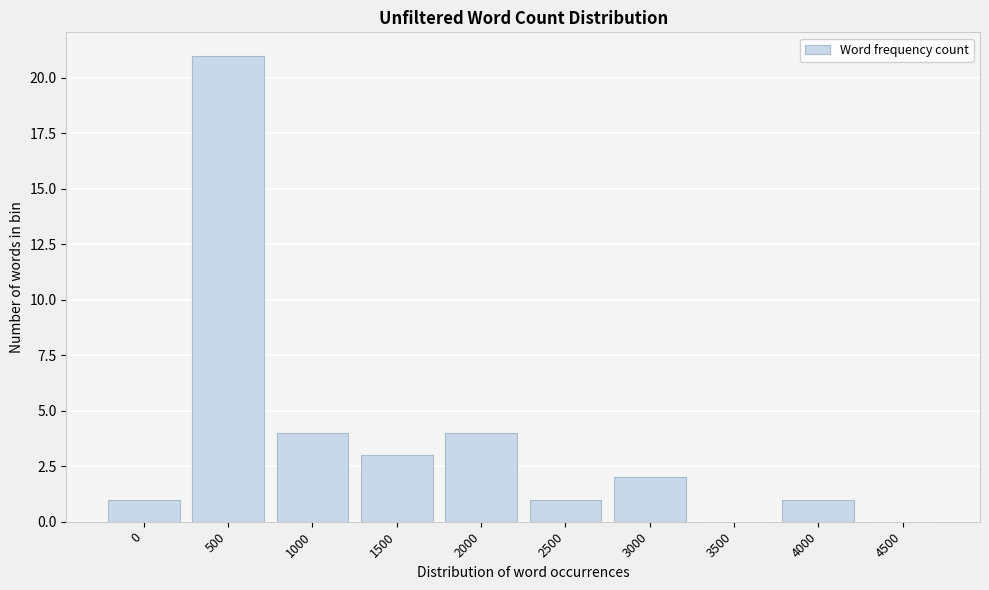

Reading left to right, list all the values displayed in this chart.

0=1	500=21	1000=4	1500=3	2000=4	2500=1	3000=2	3500=0	4000=1	4500=0